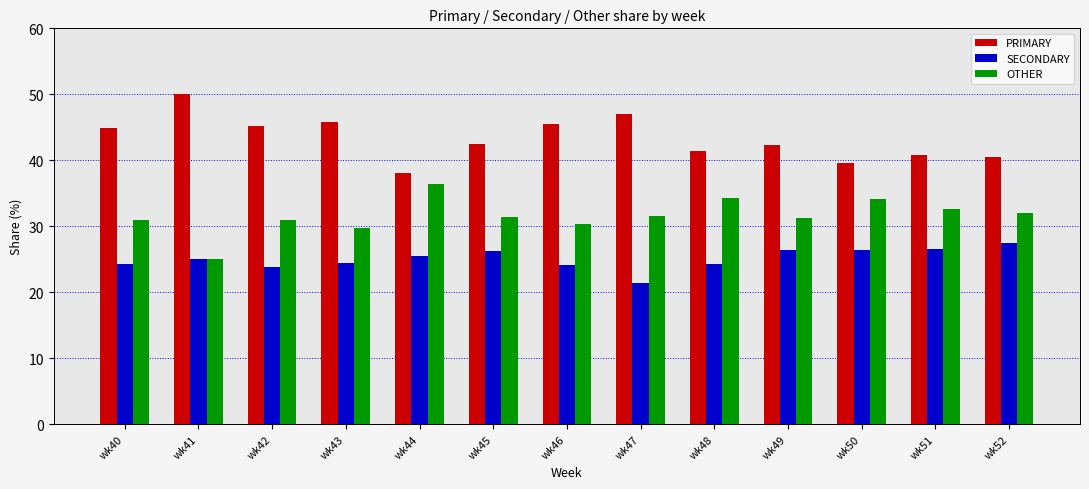

The PRIMARY series shows 44.9 at wk40. True or false?

True